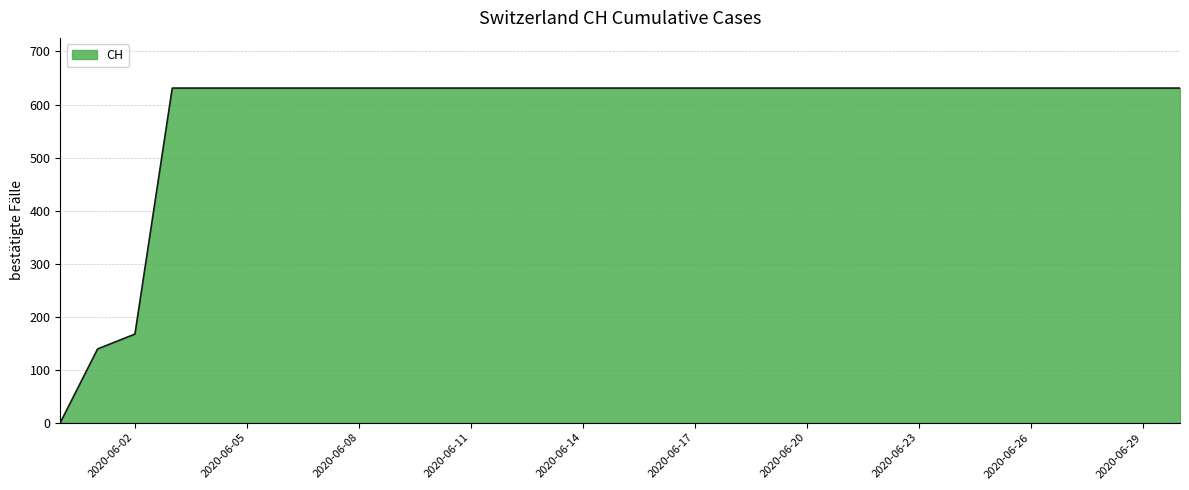

What is the difference between the maximum and minimum values?

631